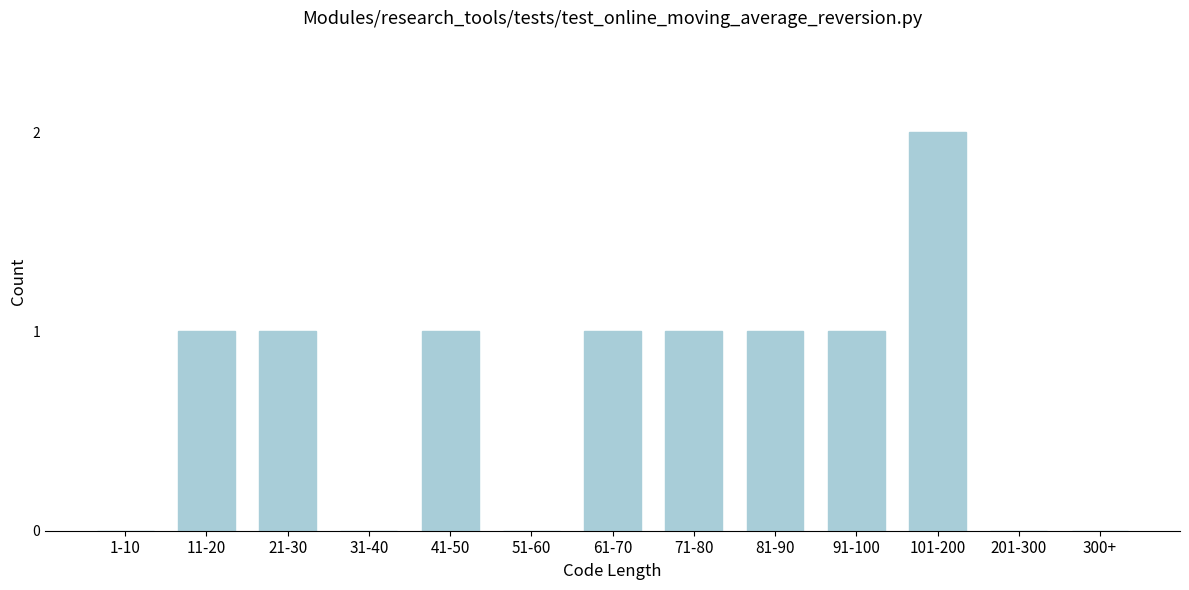

Reading right to left, list all the values displayed in this chart.

300+=0	201-300=0	101-200=2	91-100=1	81-90=1	71-80=1	61-70=1	51-60=0	41-50=1	31-40=0	21-30=1	11-20=1	1-10=0